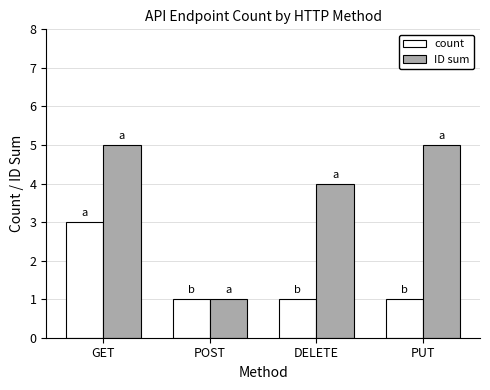

How many categories are shown in the chart?

4